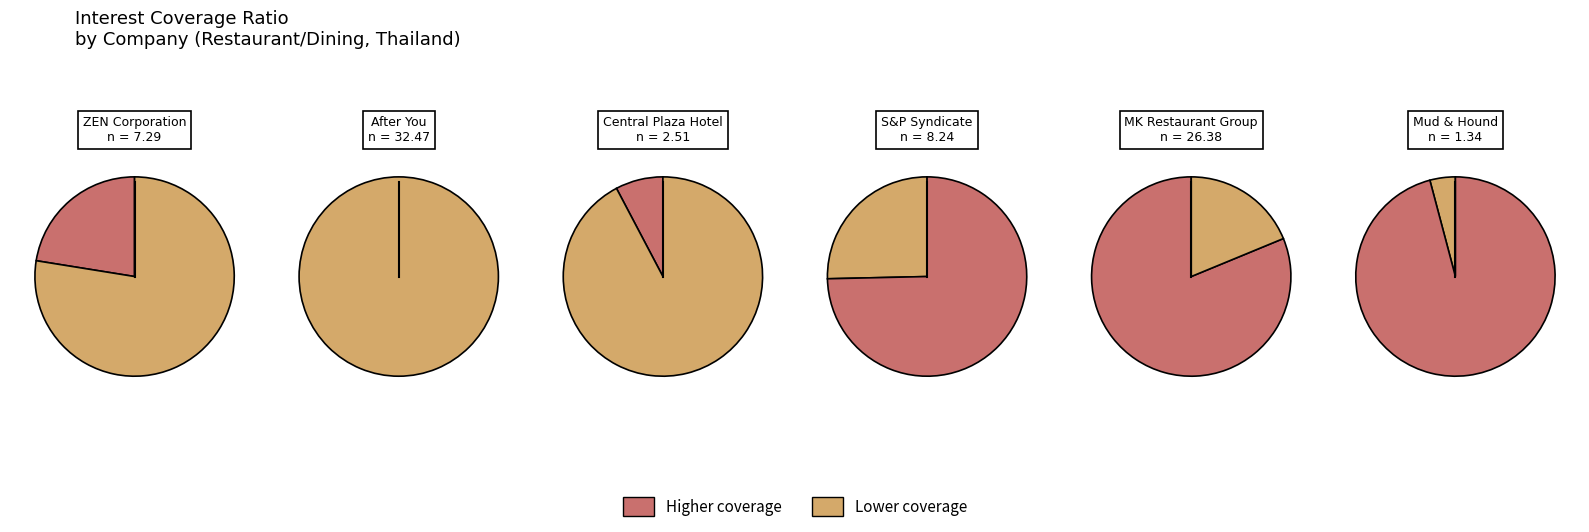

Is the sum of ZEN and MUD greater than half?

No